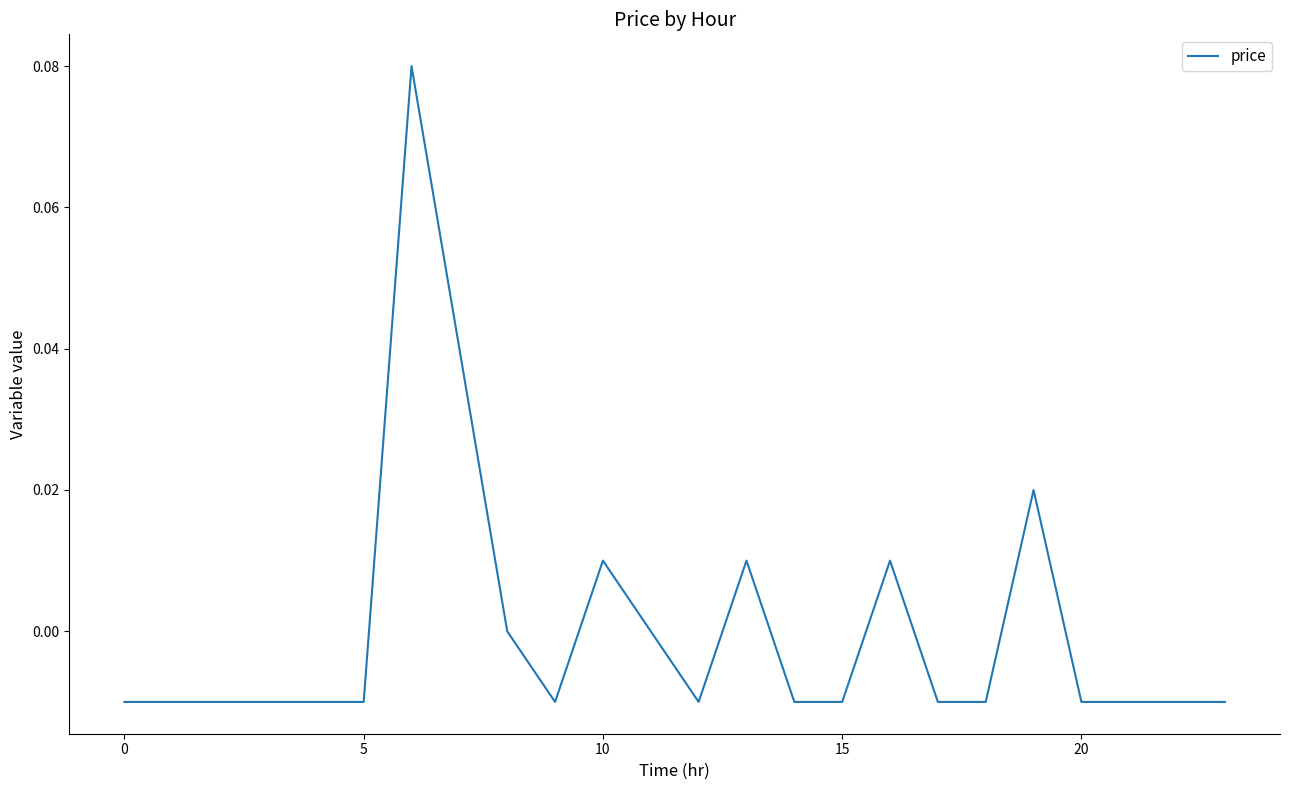

Count the number of categories in the chart.

24